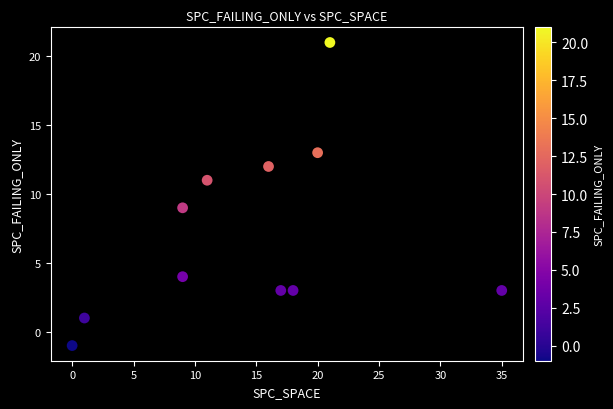

What is the average Y value?

7